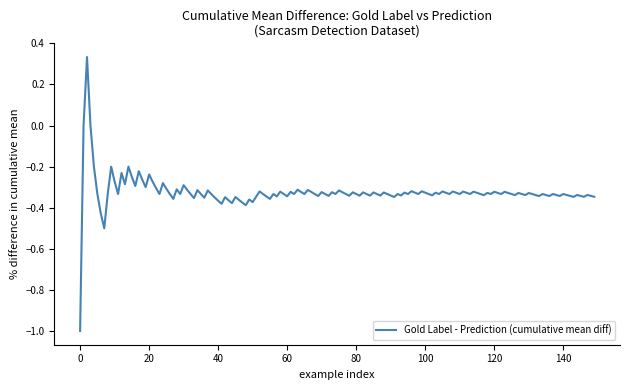

What is the smallest value displayed?

-1.0